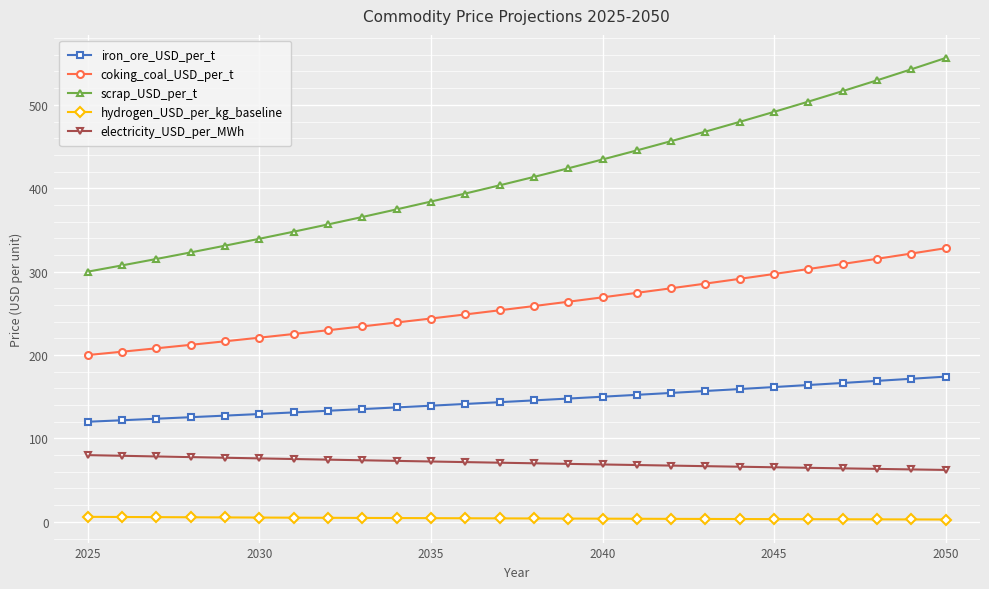

What are all the series names shown in the legend?

iron_ore_USD_per_t, coking_coal_USD_per_t, scrap_USD_per_t, hydrogen_USD_per_kg_baseline, electricity_USD_per_MWh